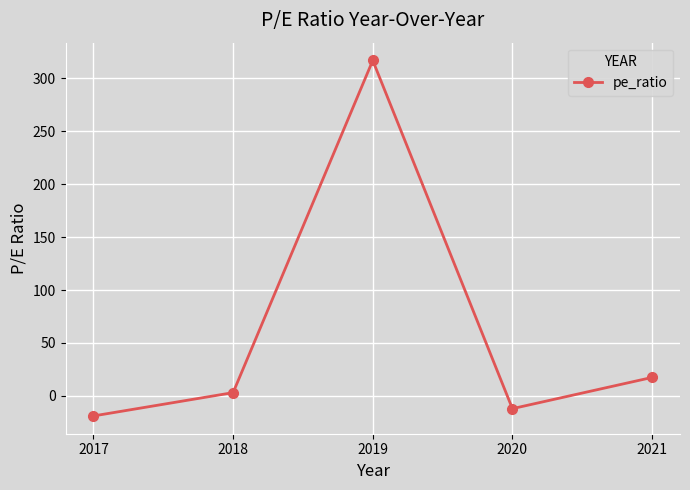

What is the value of the 3rd point from the left?

317.0